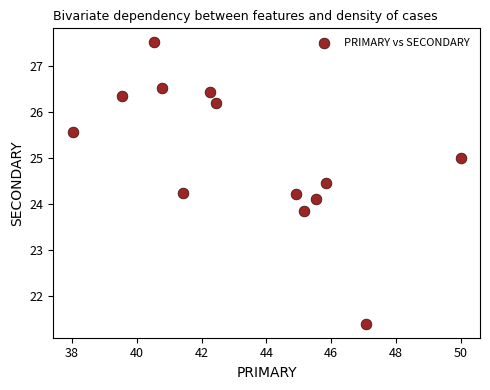

What is the range of X values (max minus min)?

12.0